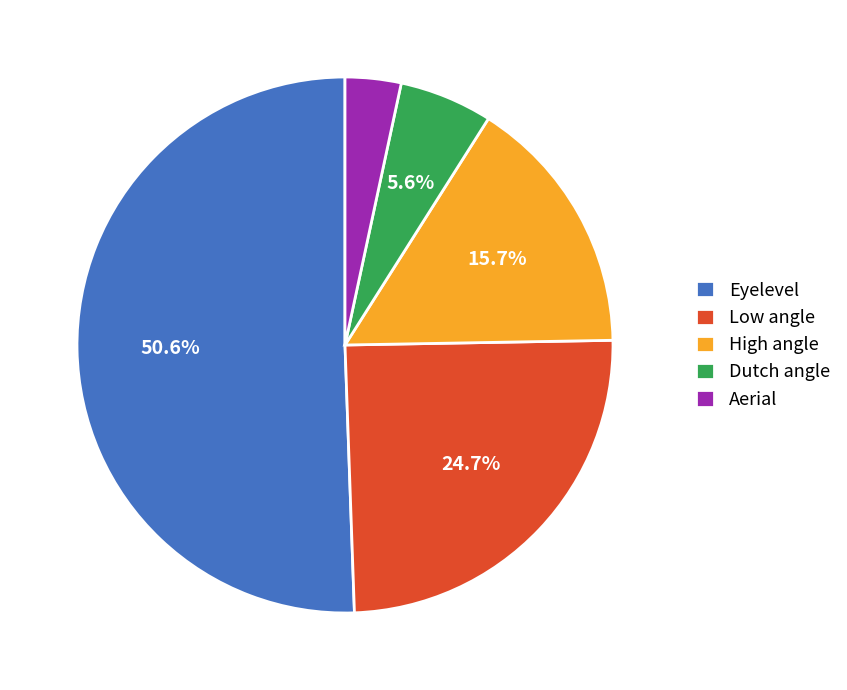

Which has a higher value, Low angle or Dutch angle?

Low angle